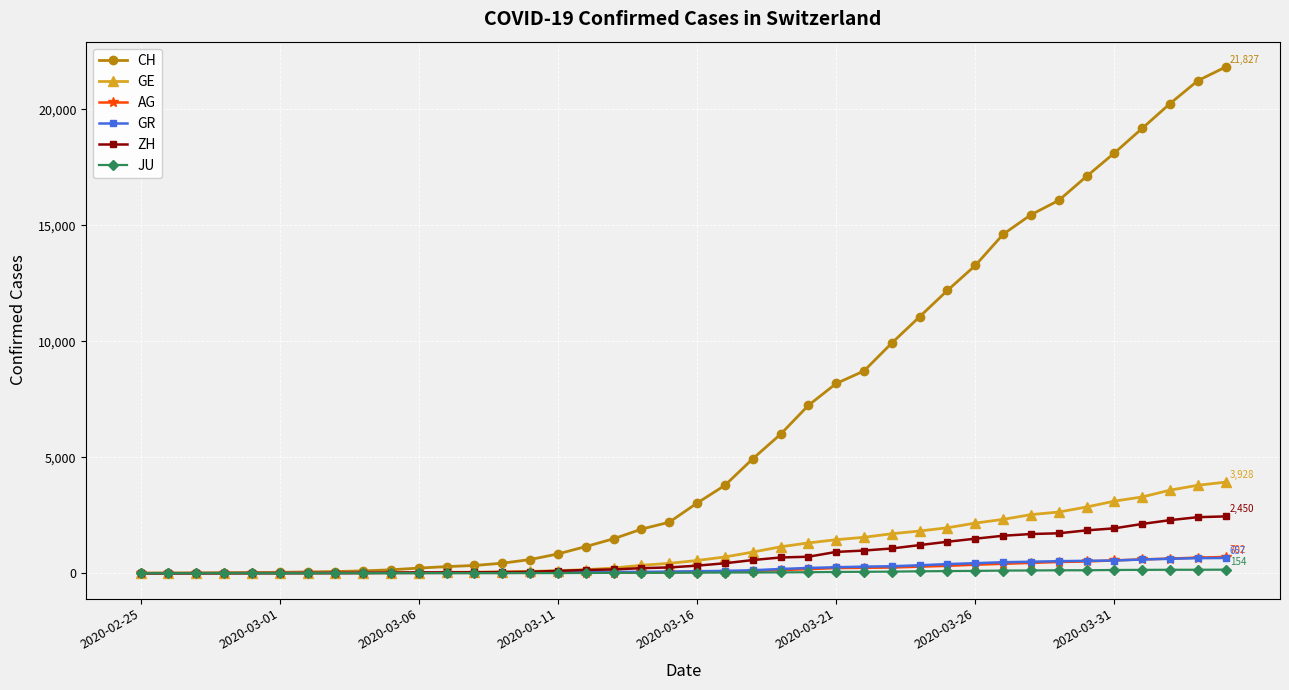

Which series has the largest total across all categories?

CH